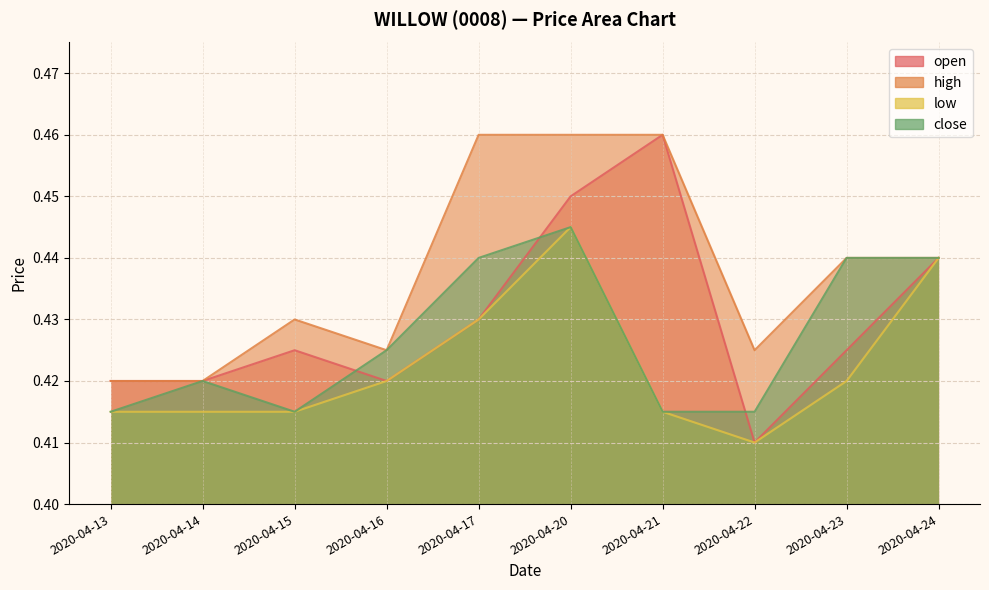

Is it true that low equals 0.4 at 2020-04-14?

True